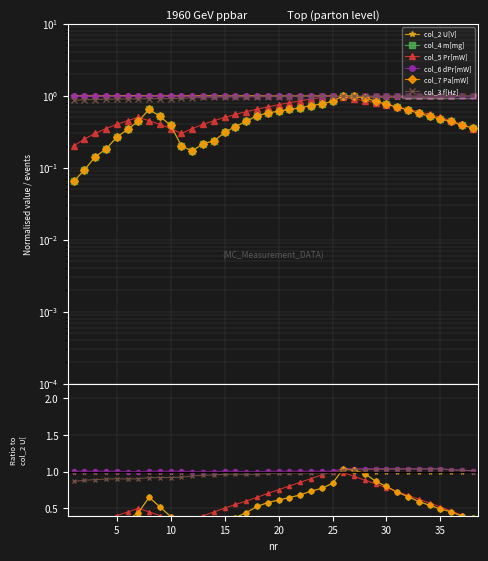

The col_7 Pa[mW] series shows 0.1 at 5. True or false?

False